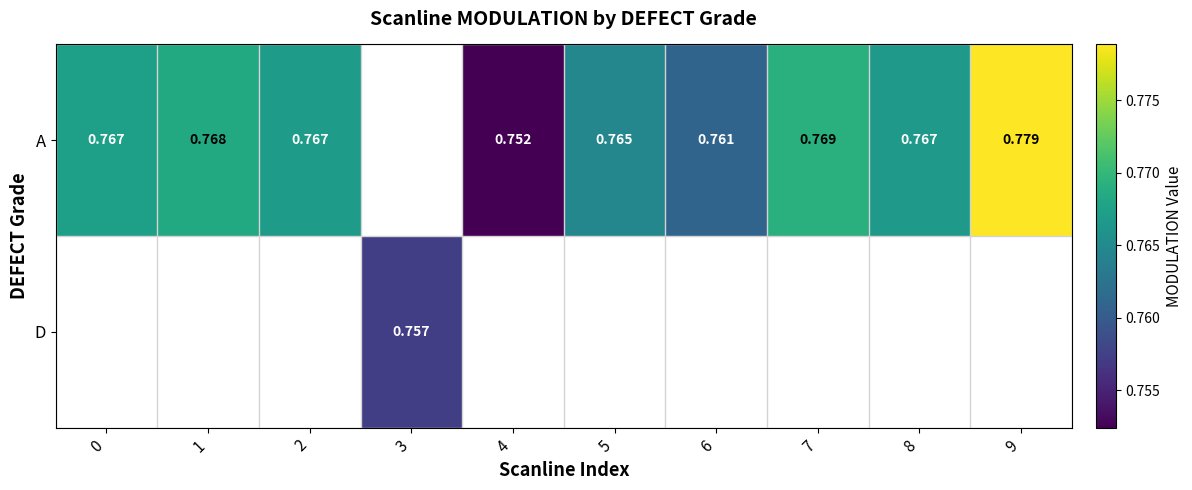

Which has a higher value, 2 or 4?

2